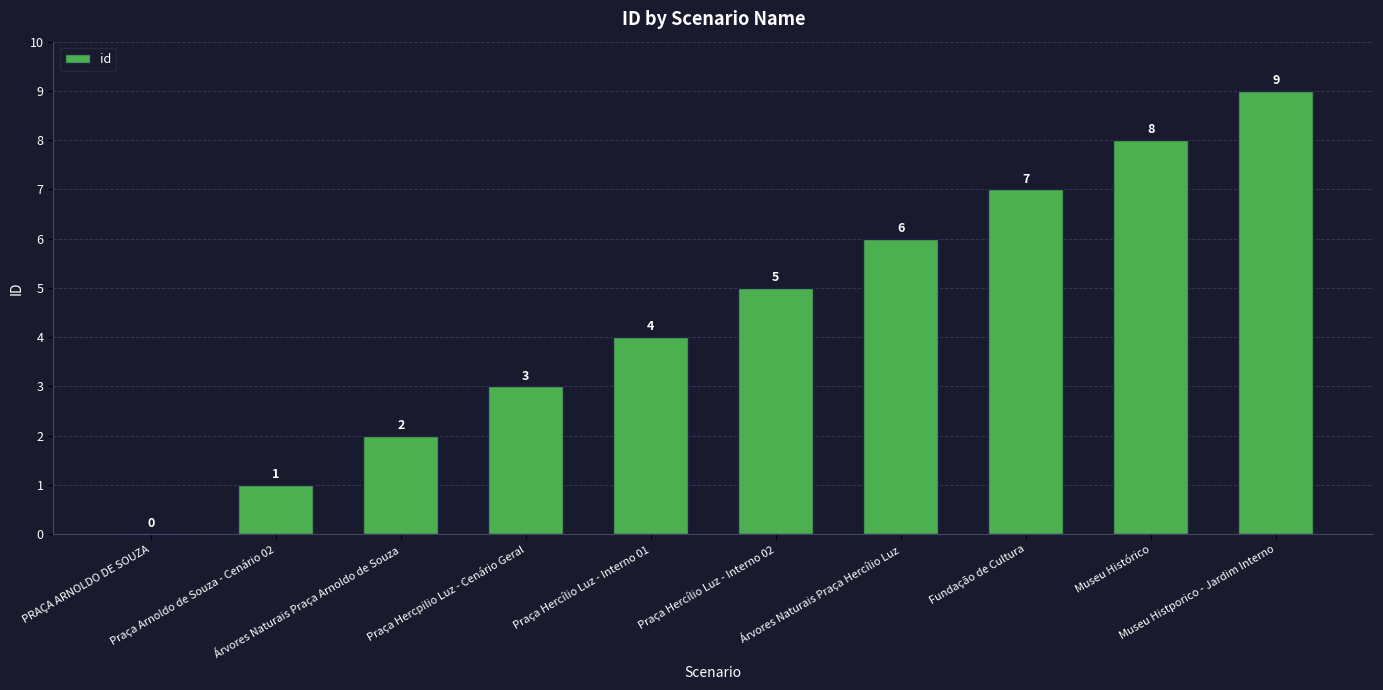

Reading left to right, what are all the values shown in this chart?

0	1	2	3	4	5	6	7	8	9